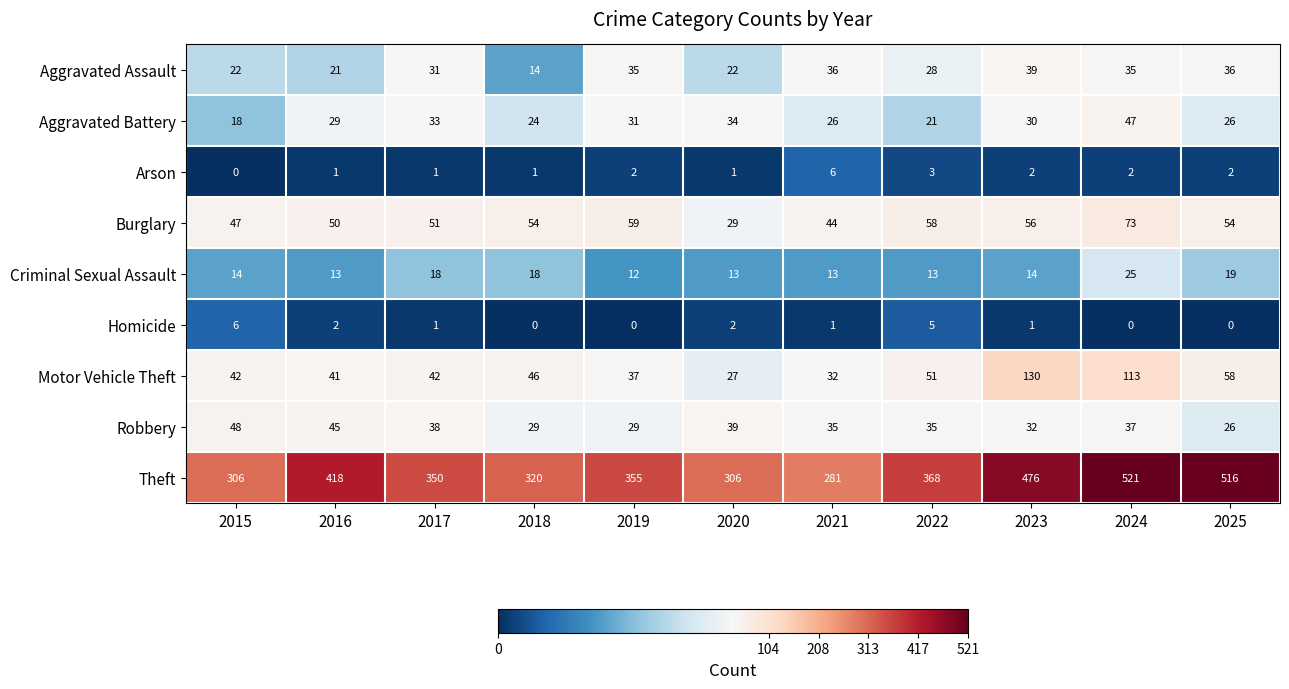

Is the value of Aggravated Assault at 2015 greater than the value of Aggravated Battery at 2017?

No